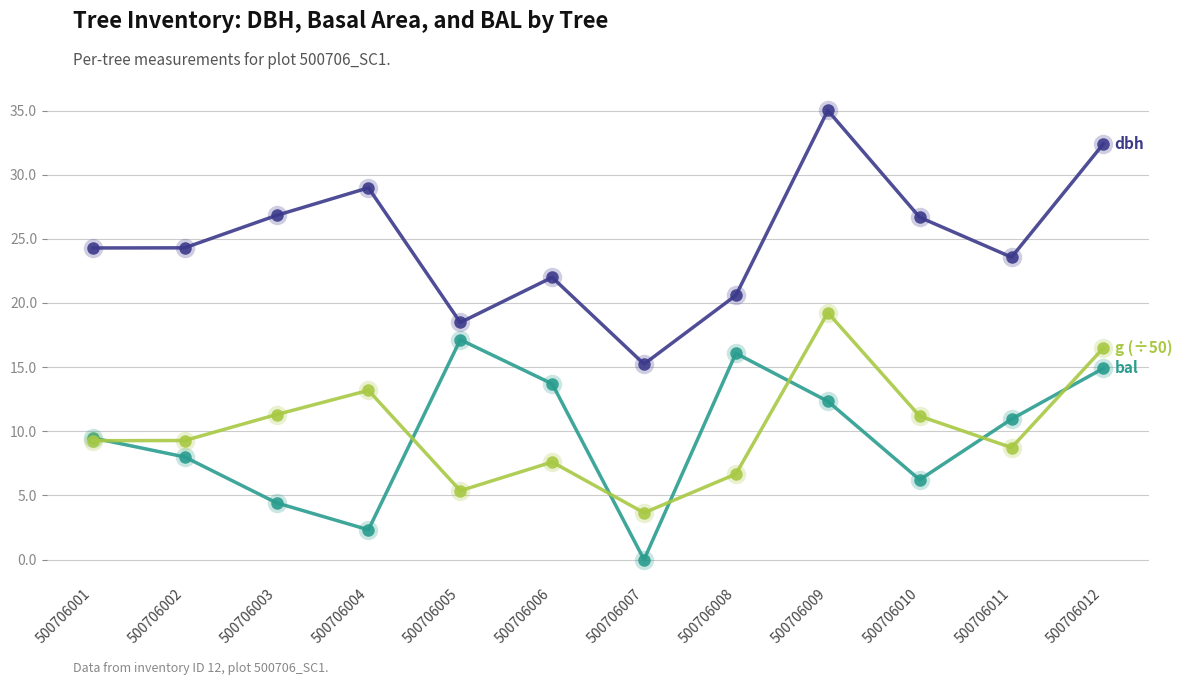

How many lines are shown in the chart?

3